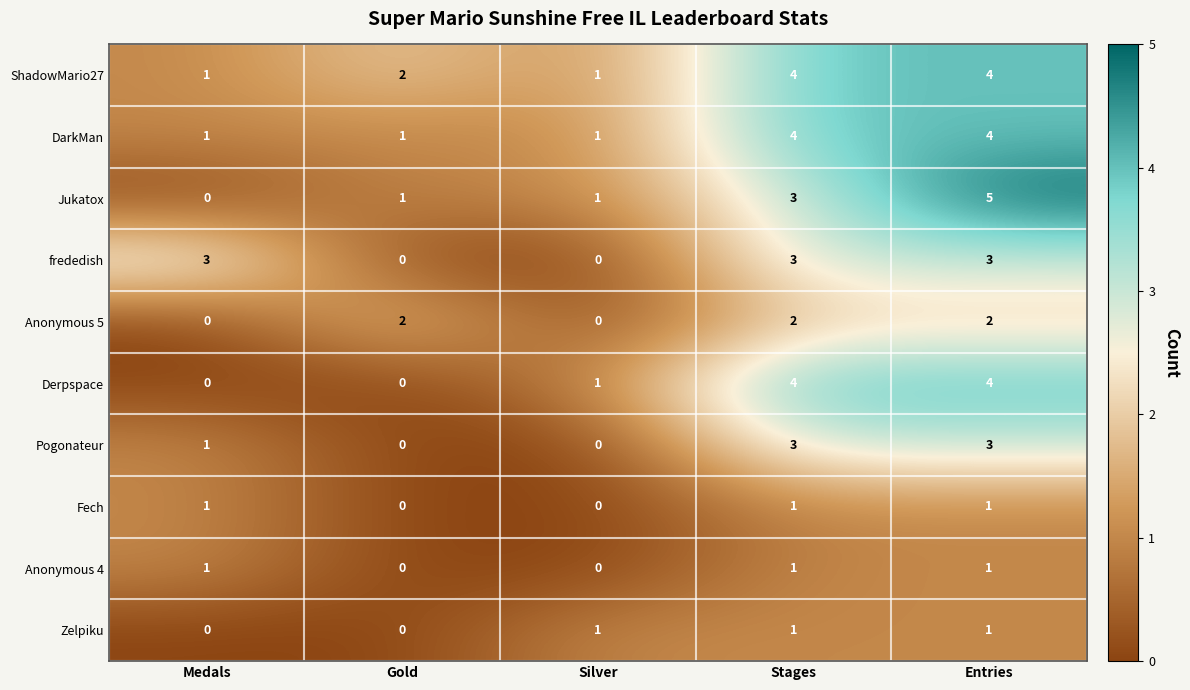

Which series has the widest spread of values?

Jukatox